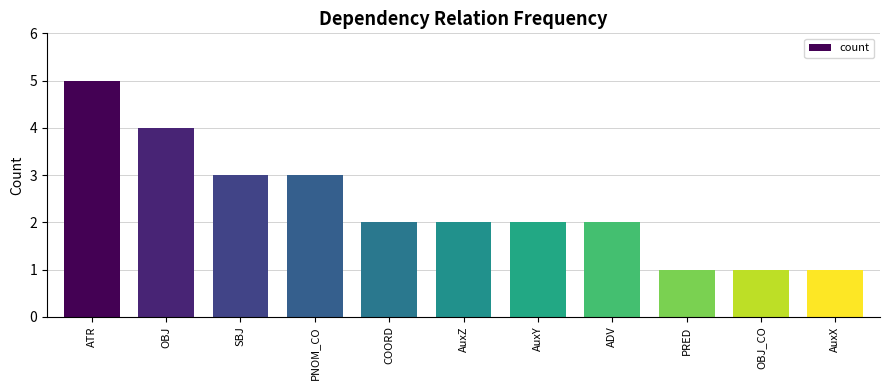

What value does the data have at SBJ?

3